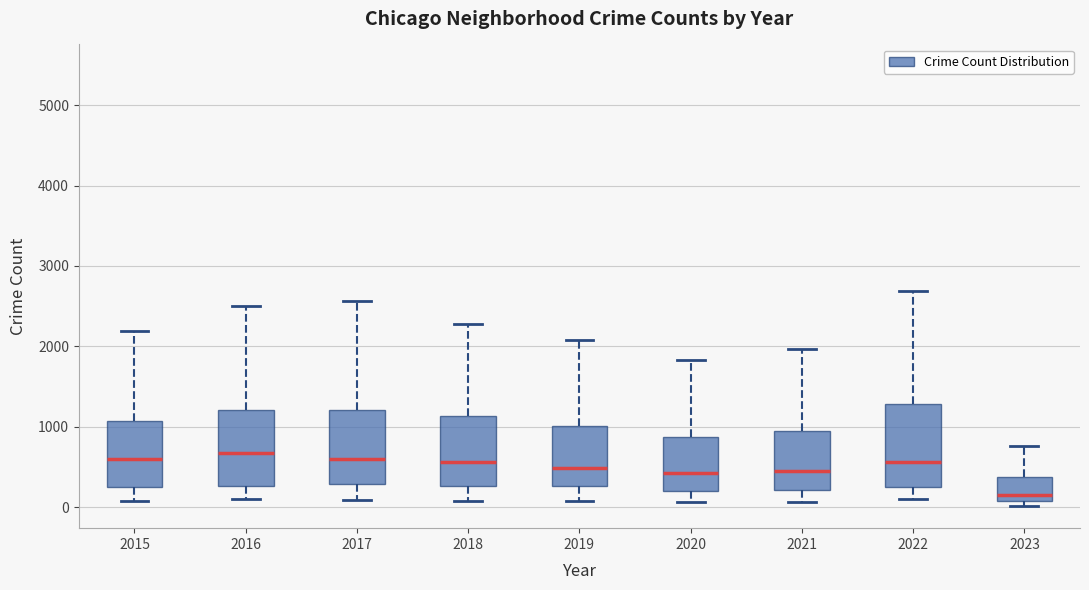

Where is the upper edge of the box at x = 2019 on the y-axis? The values are not printed on the chart, so give them approximately, as read against the axis.

1000